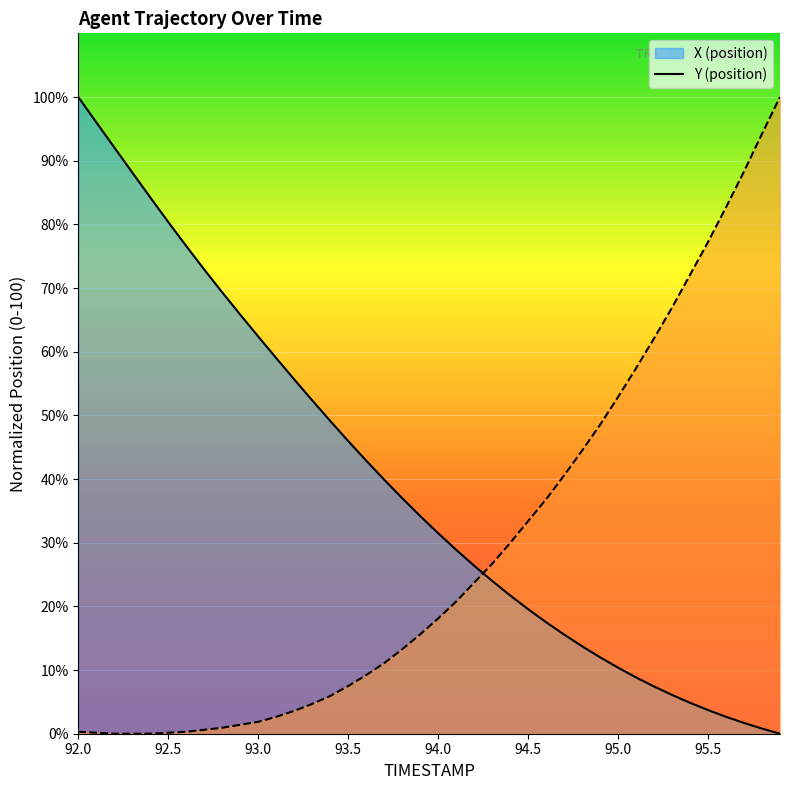

What is the maximum value shown in the chart?

100.0